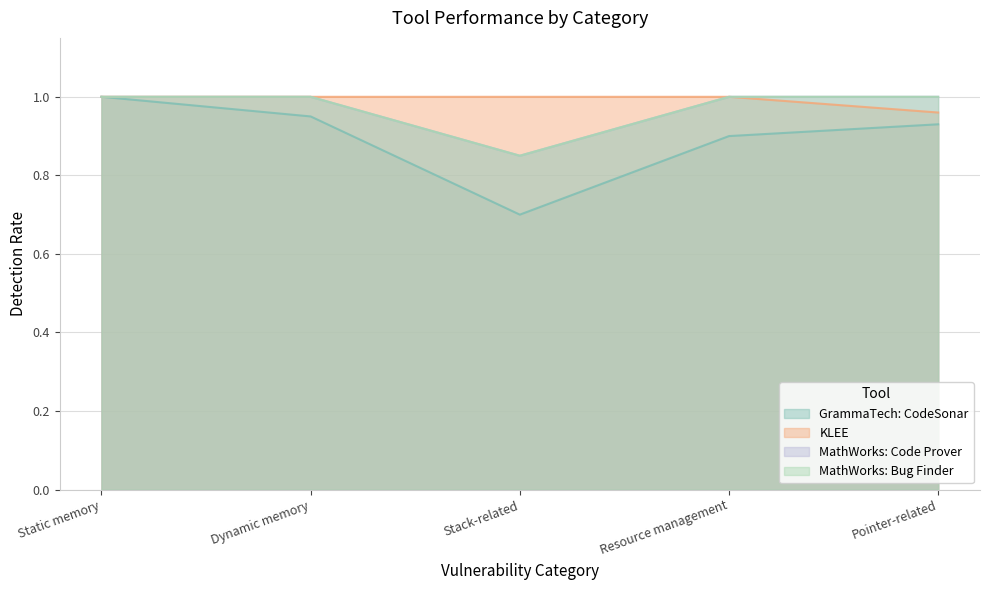

Is it true that MathWorks: Code Prover equals 0.8 at Stack-related?

True